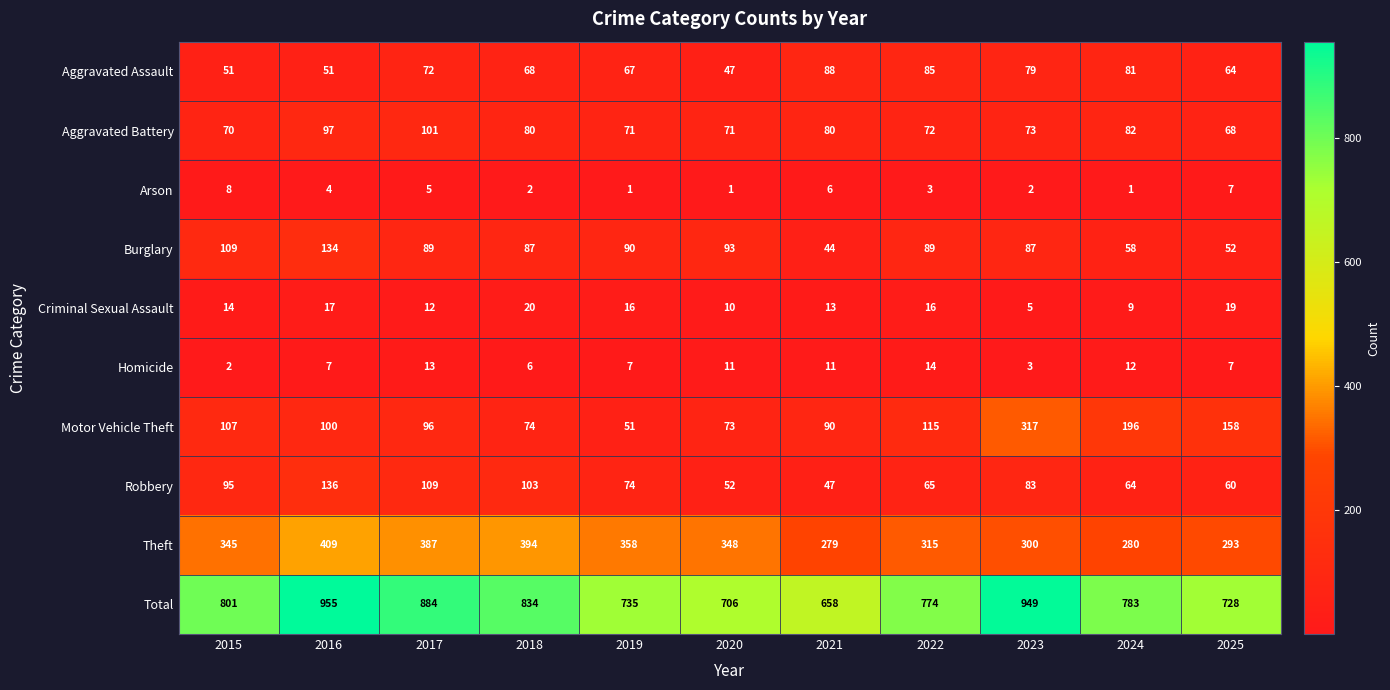

What is the difference between the maximum and minimum values in the Theft series?

130